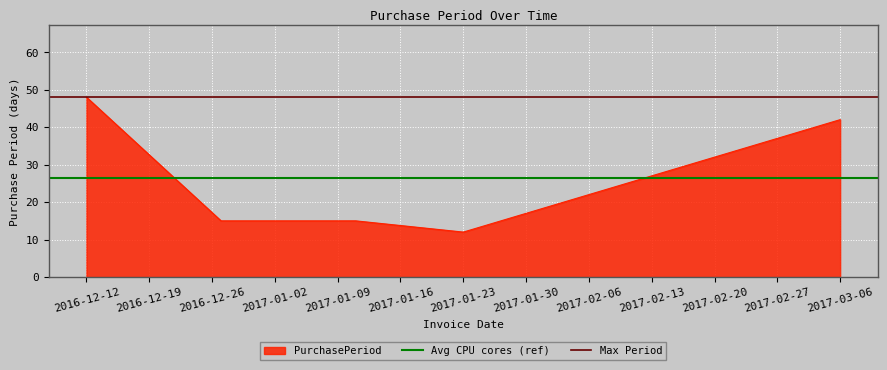

Which category has the highest value in the PurchasePeriod series?

2016-12-12